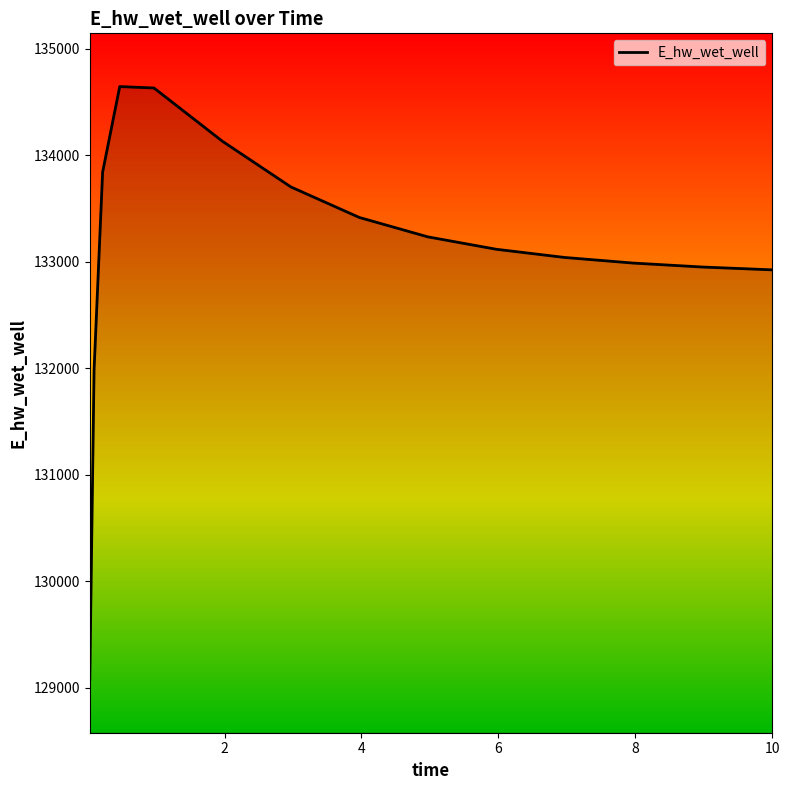

What is the greatest value displayed?

134645.8